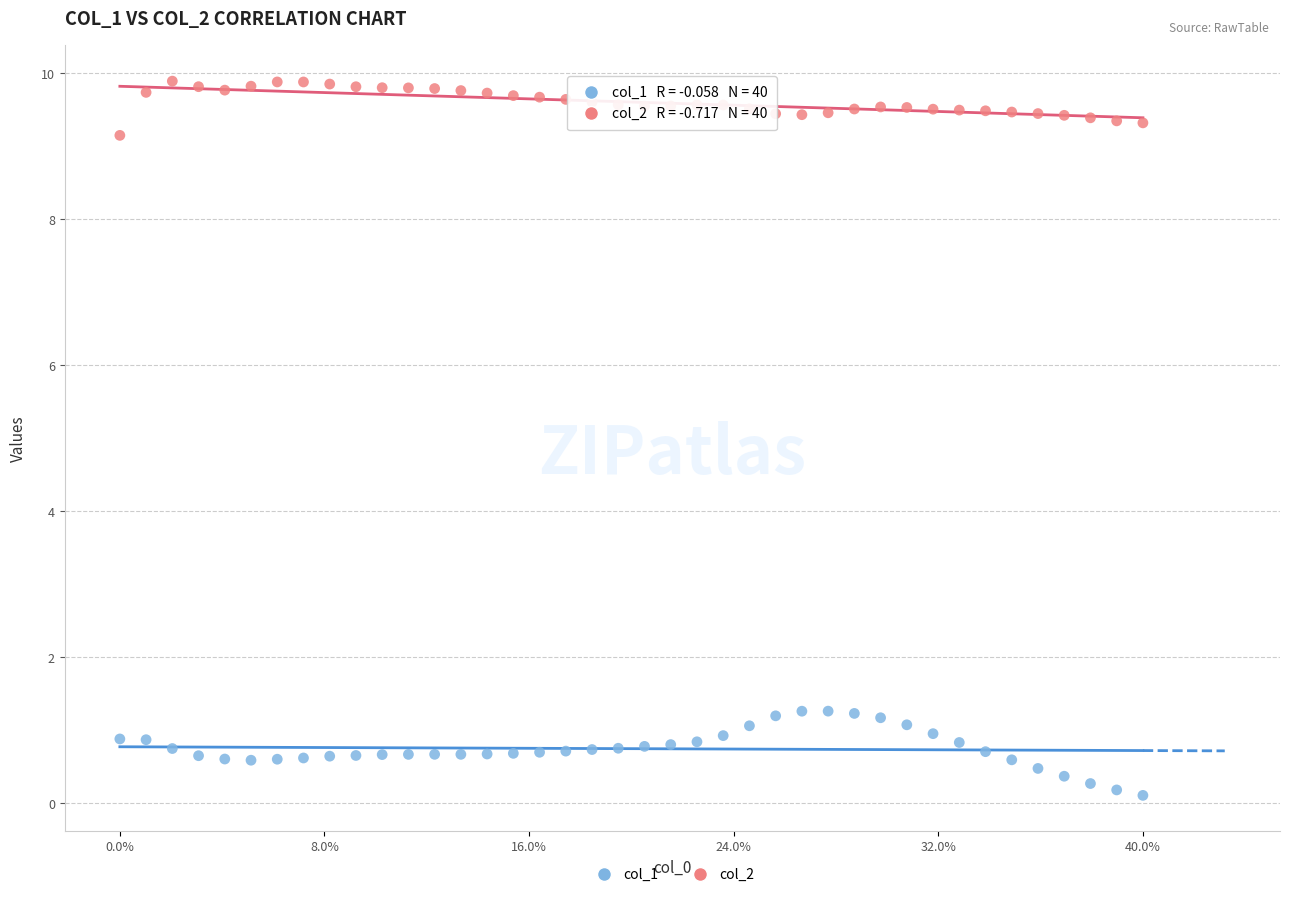

Across all data points, what is the range of Y values (max minus min)?

9.8